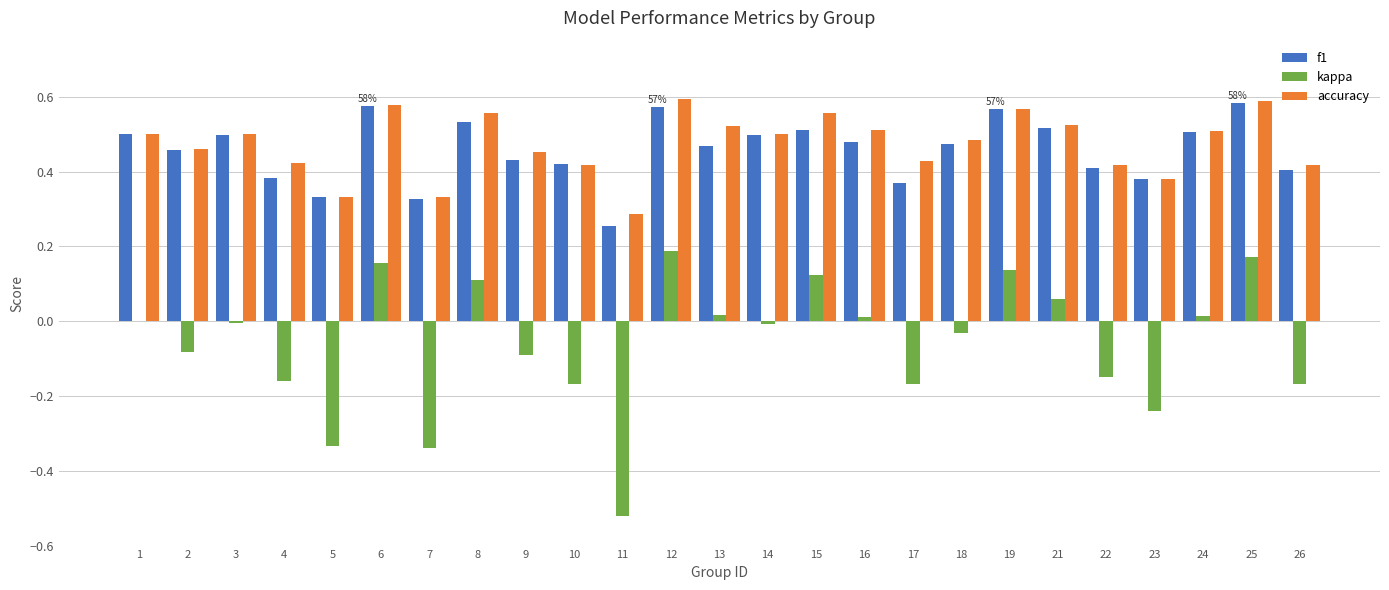

Is the value of accuracy at 8 greater than the value of kappa at 25?

Yes